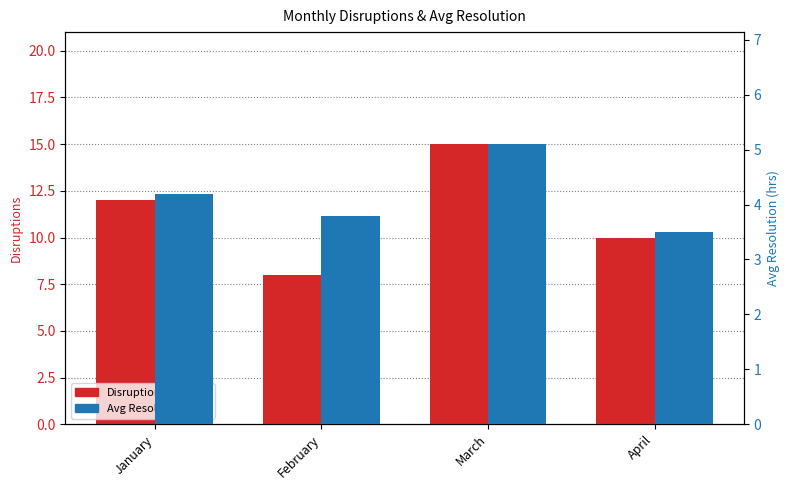

How many bars are there in each group?

2